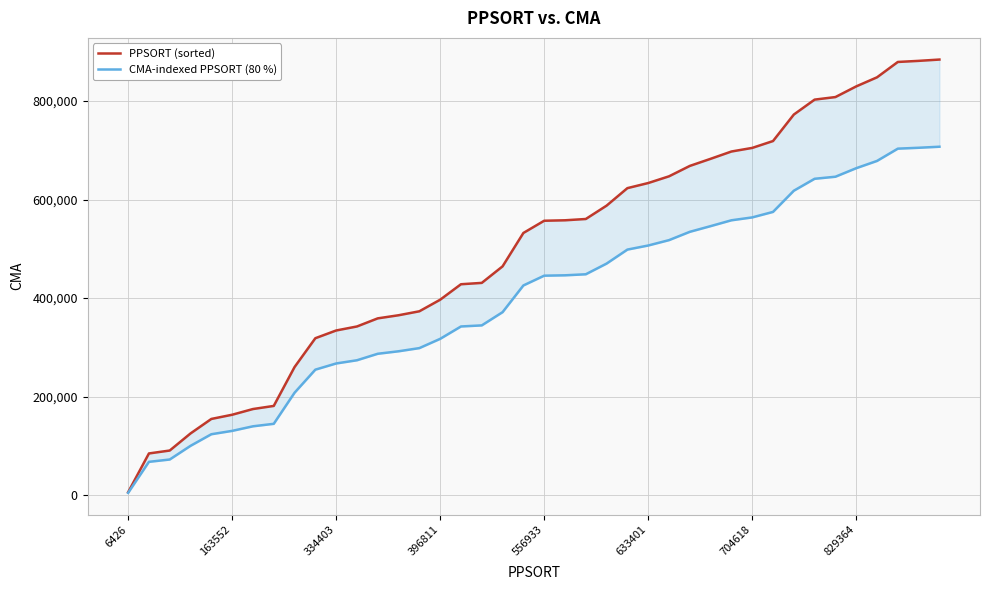

How many lines are shown in the chart?

2